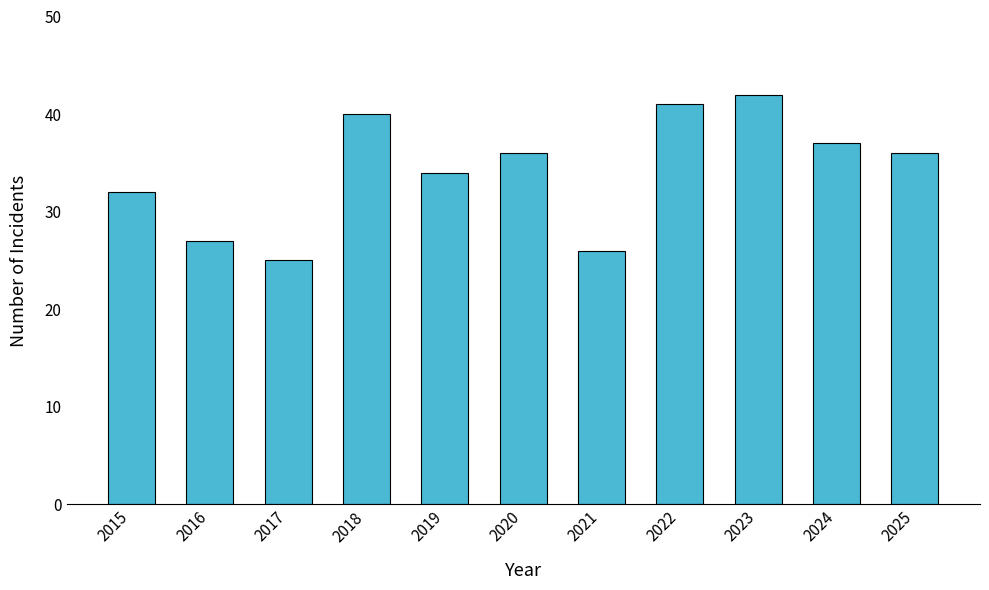

What is the difference between the maximum and minimum values?

17